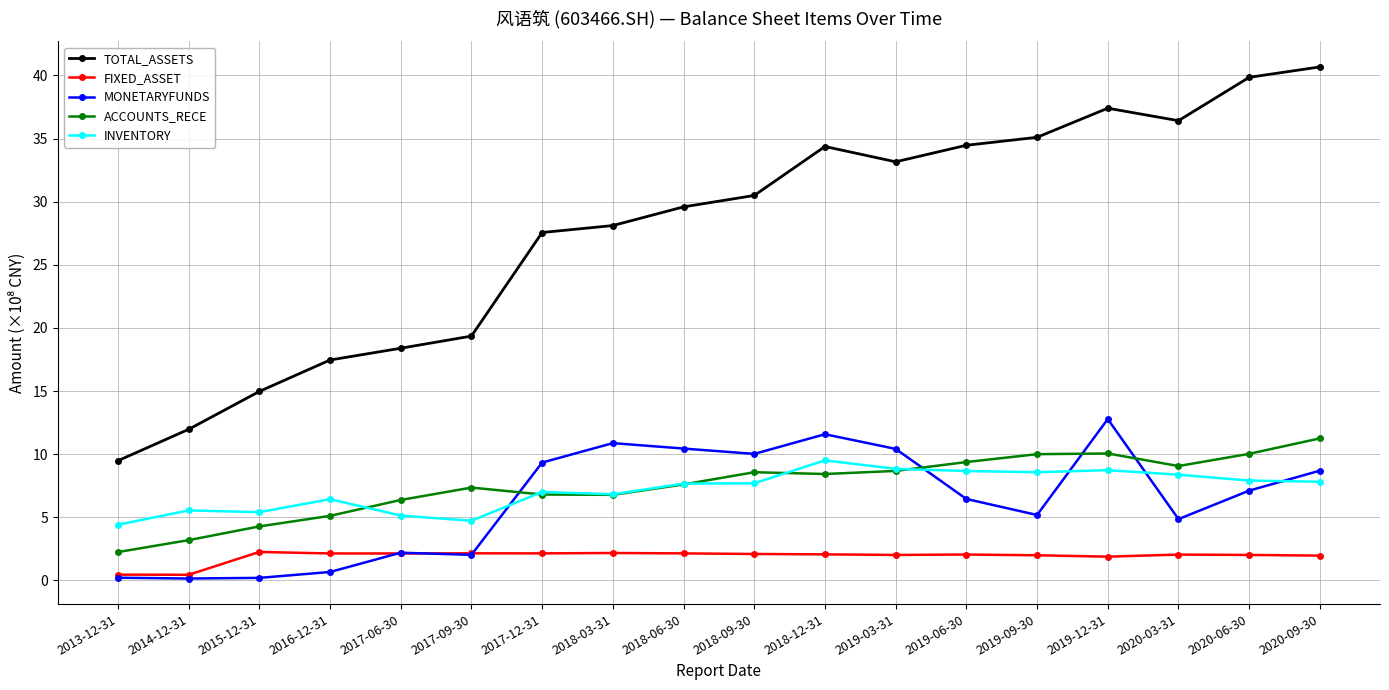

At which label does MONETARYFUNDS reach its peak?

2019-12-31